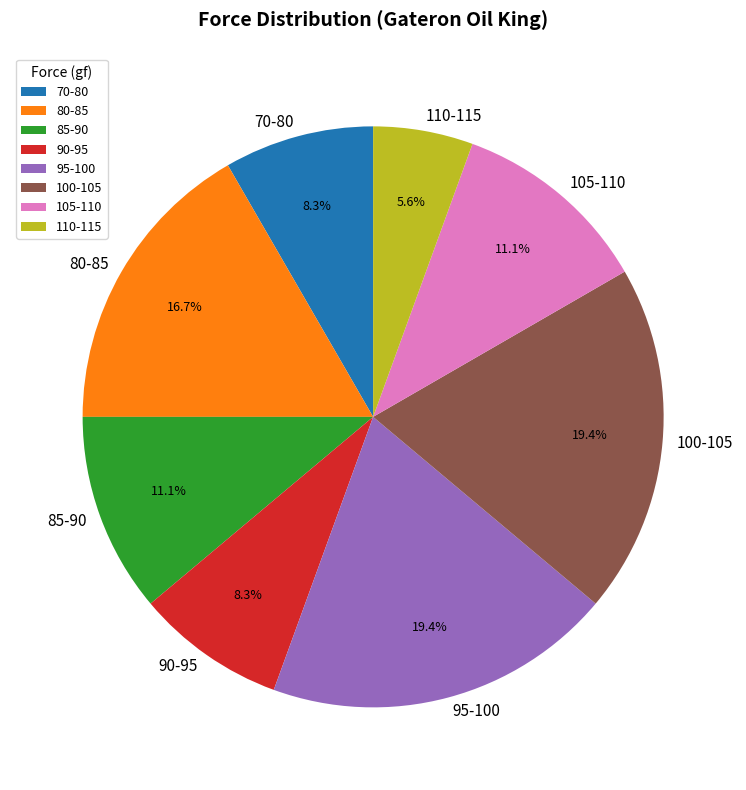

Does any single category account for the majority?

No